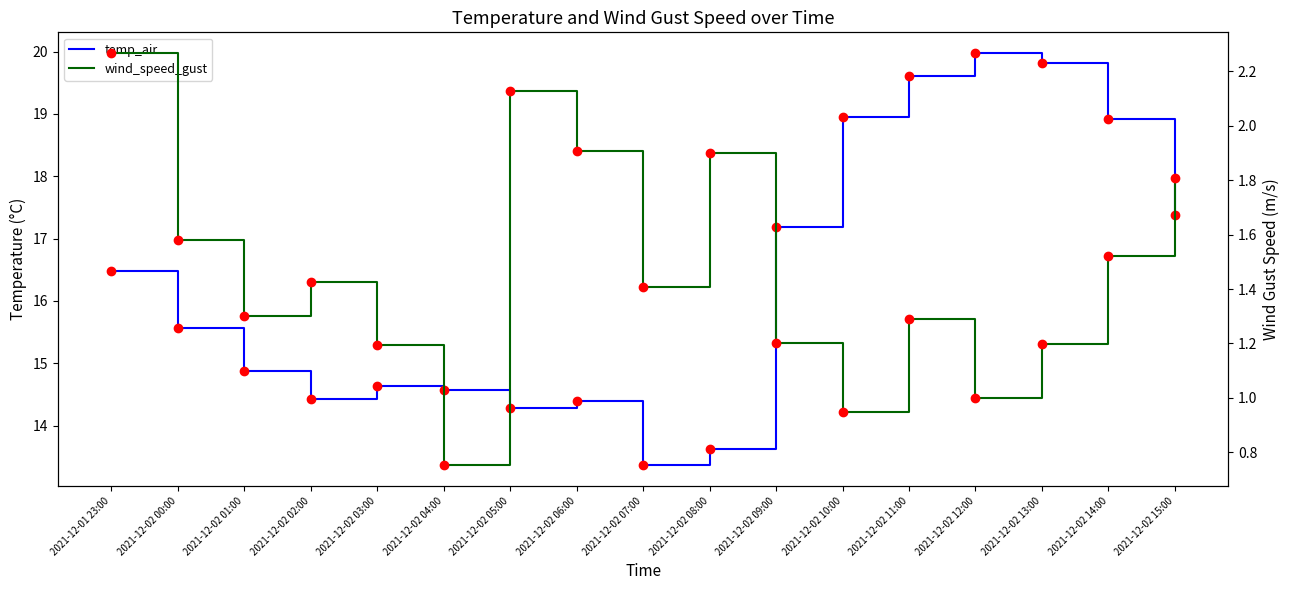

Reading right to left, extract all data points from this chart.

temp_air: 2021-12-02 15:00=17.4	2021-12-02 14:00=18.9	2021-12-02 13:00=19.8	2021-12-02 12:00=20.0	2021-12-02 11:00=19.6	2021-12-02 10:00=18.9	2021-12-02 09:00=17.2	2021-12-02 08:00=13.6	2021-12-02 07:00=13.4	2021-12-02 06:00=14.4	2021-12-02 05:00=14.3	2021-12-02 04:00=14.6	2021-12-02 03:00=14.6	2021-12-02 02:00=14.4	2021-12-02 01:00=14.9	2021-12-02 00:00=15.6	2021-12-01 23:00=16.5
wind_speed_gust: 2021-12-02 15:00=1.8	2021-12-02 14:00=1.5	2021-12-02 13:00=1.2	2021-12-02 12:00=1.0	2021-12-02 11:00=1.3	2021-12-02 10:00=0.9	2021-12-02 09:00=1.2	2021-12-02 08:00=1.9	2021-12-02 07:00=1.4	2021-12-02 06:00=1.9	2021-12-02 05:00=2.1	2021-12-02 04:00=0.8	2021-12-02 03:00=1.2	2021-12-02 02:00=1.4	2021-12-02 01:00=1.3	2021-12-02 00:00=1.6	2021-12-01 23:00=2.3